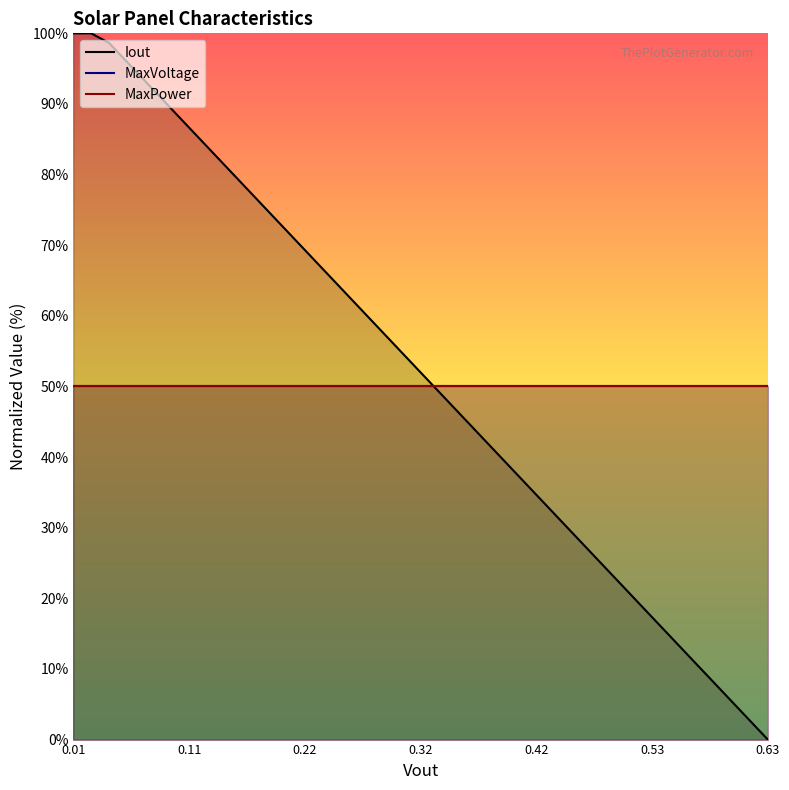

What are all the series names shown in the legend?

Iout, MaxVoltage, MaxPower